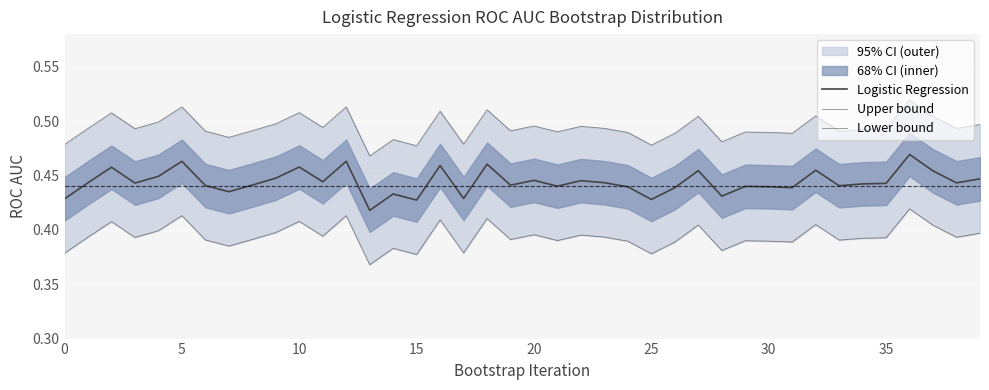

Rank the series by their maximum value, from lowest to highest.

Lower bound, Logistic Regression, Upper bound